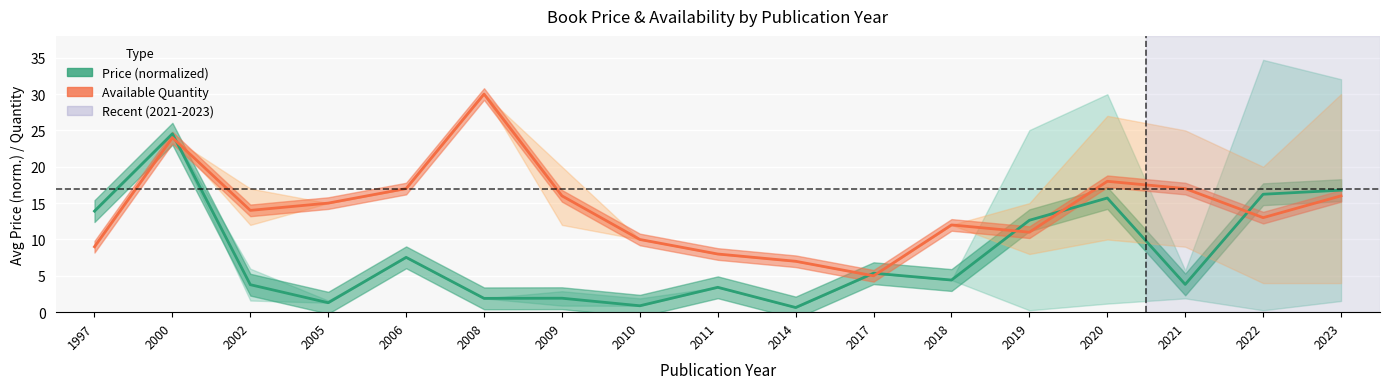

At how many categories does at least one series exceed 22?

2